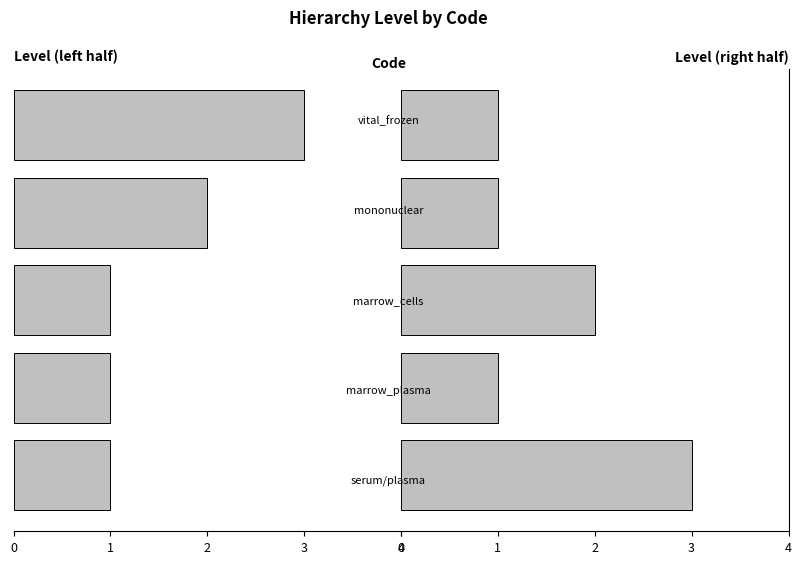

What is the minimum value for Level (right)?

1